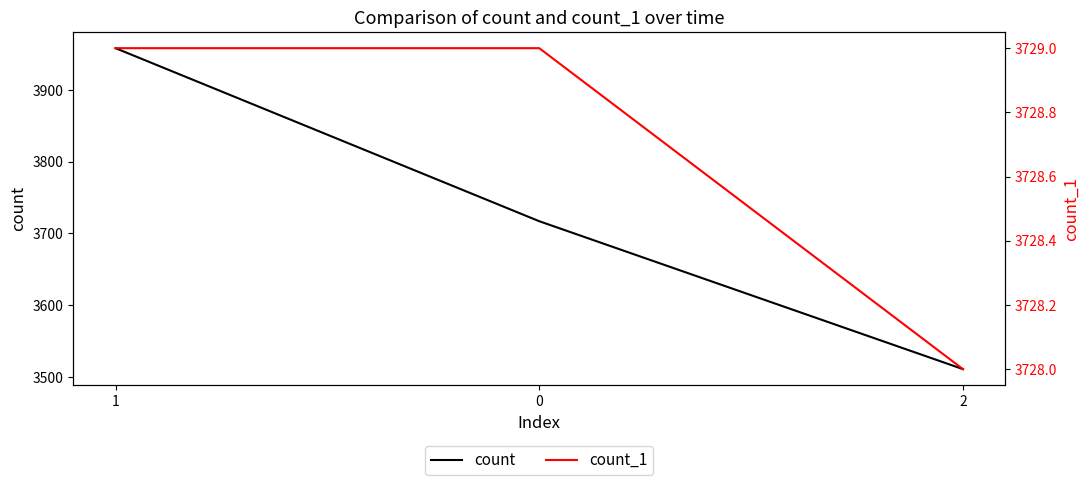

Which series has the largest range (max minus min)?

count